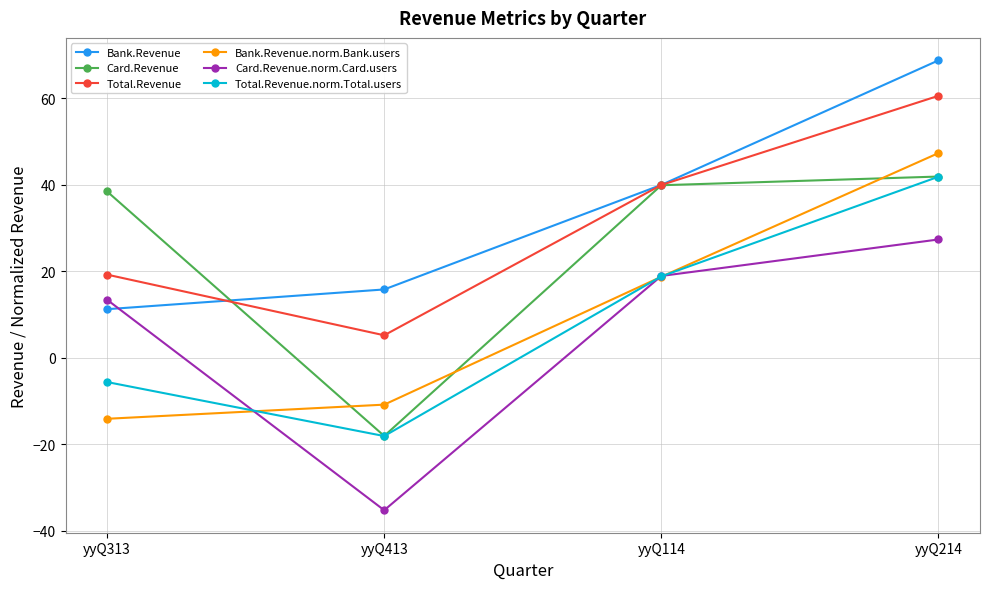

The Total.Revenue series shows 5.2 at yyQ413. True or false?

True